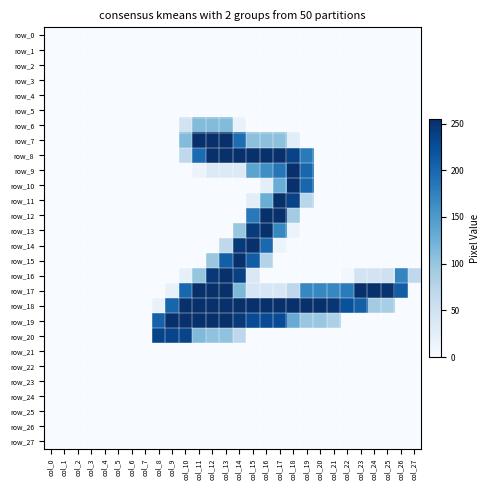

Is the value of row_23 at col_21 greater than the value of row_22 at col_24?

No